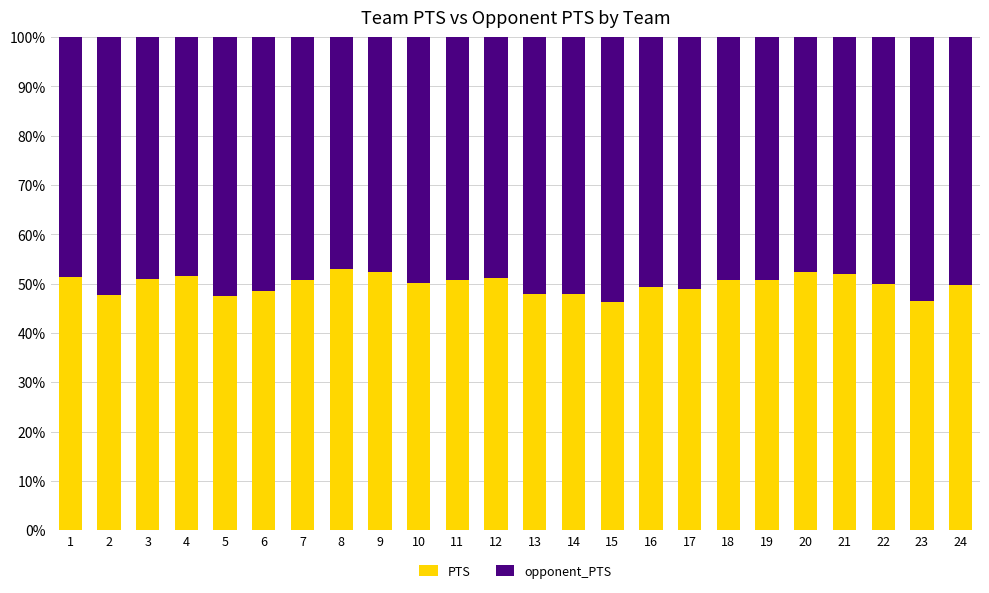

What is the total value across all series at 15?

100.0